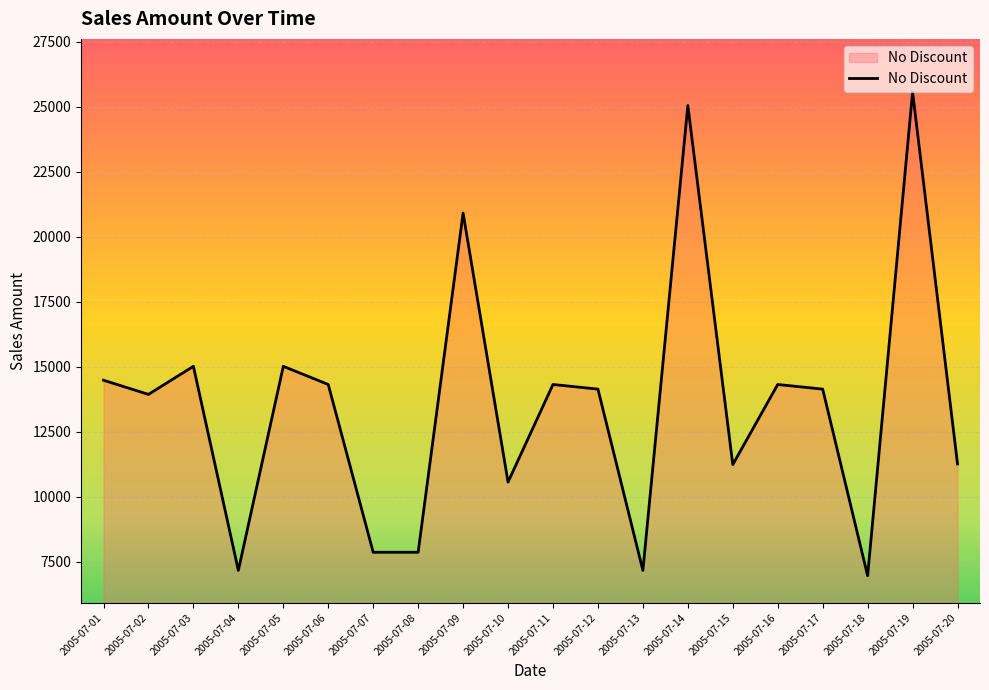

Between 2005-07-05 and 2005-07-18, which is larger?

2005-07-05